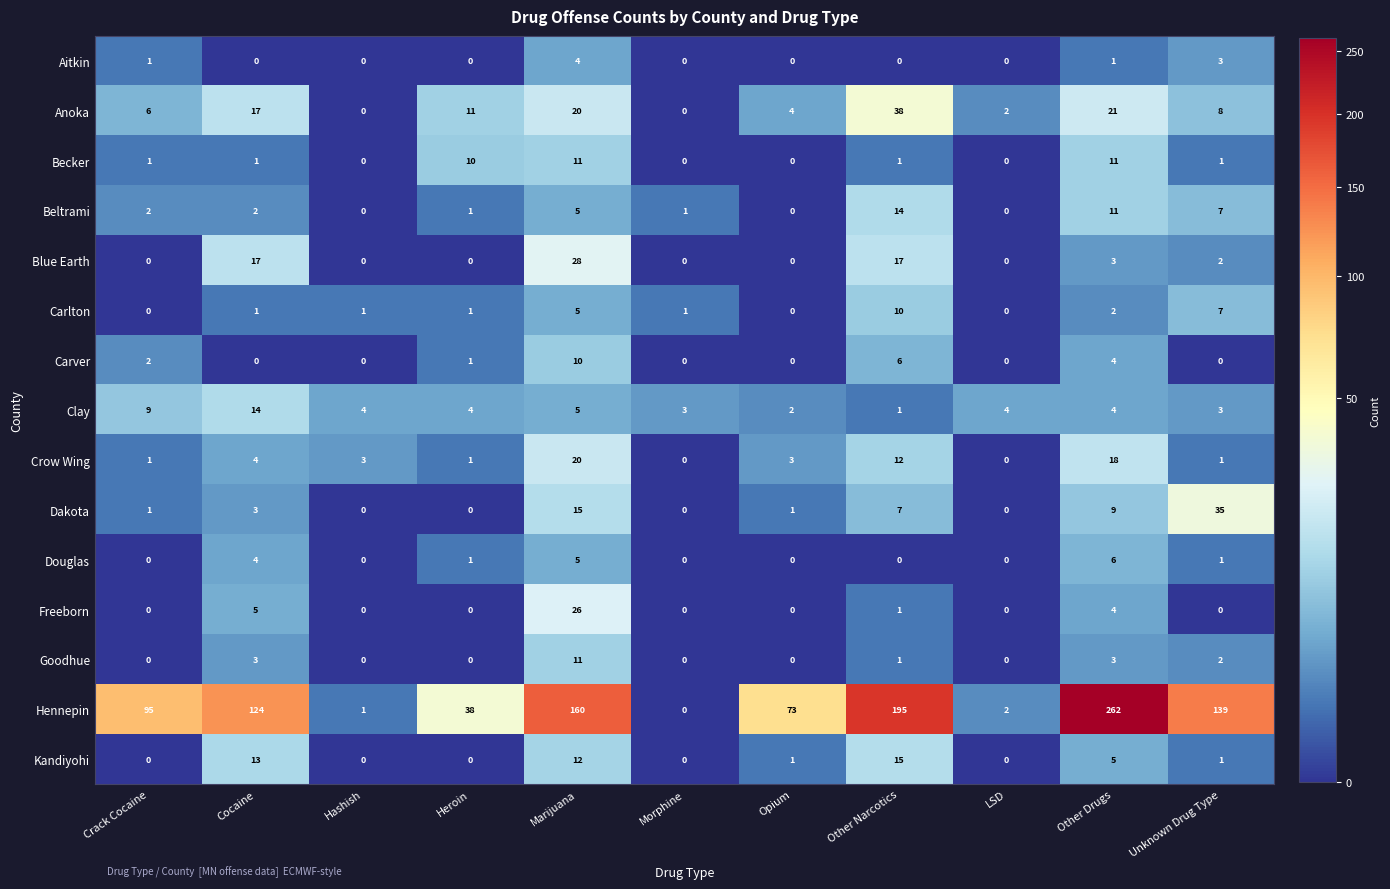

Which series has the widest spread of values?

Hennepin